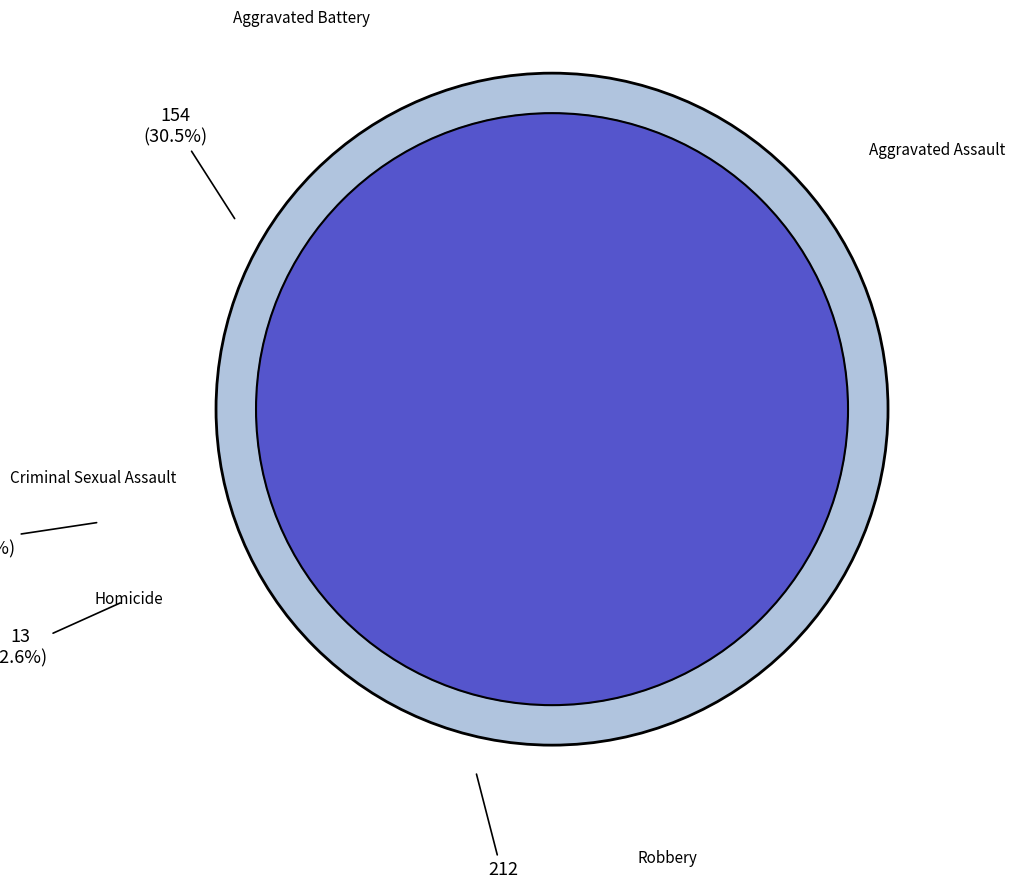

The Aggravated Assault slice represents 19% of the pie. True or false?

True